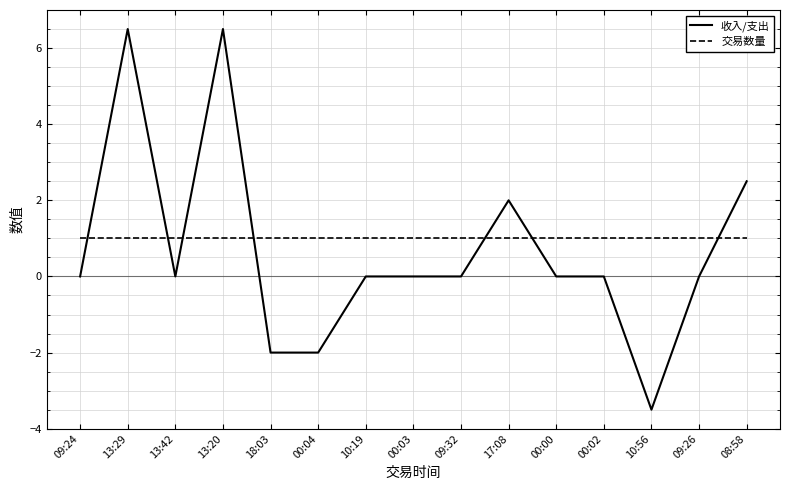

What position from the left is 18:03?

5